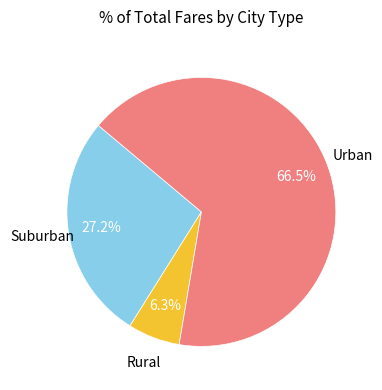

Is there any slice that represents more than half of the pie?

Yes